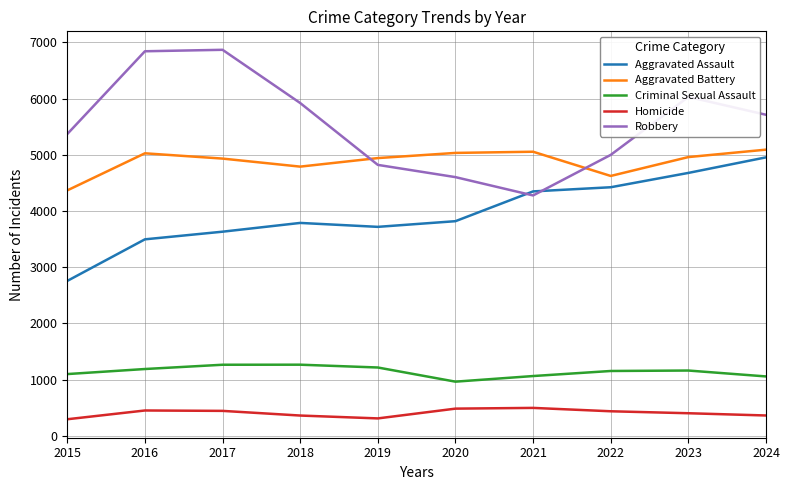

Which series ends up on top after the final intersection of Robbery and Aggravated Assault?

Robbery